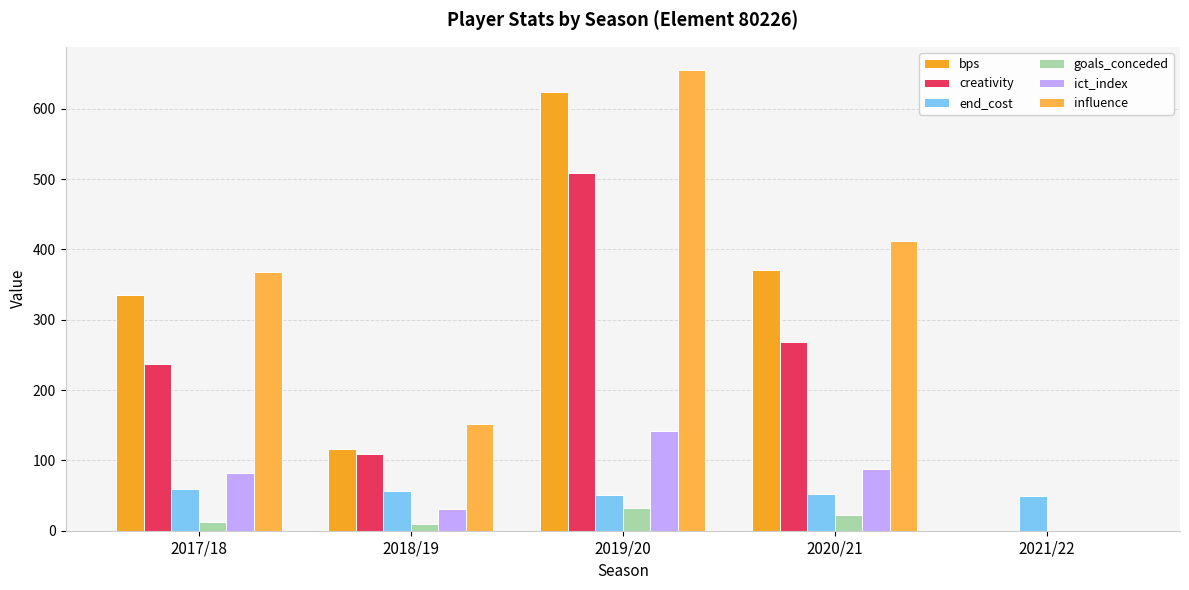

True or false: ict_index has a value of 0.0 at 2021/22.

True